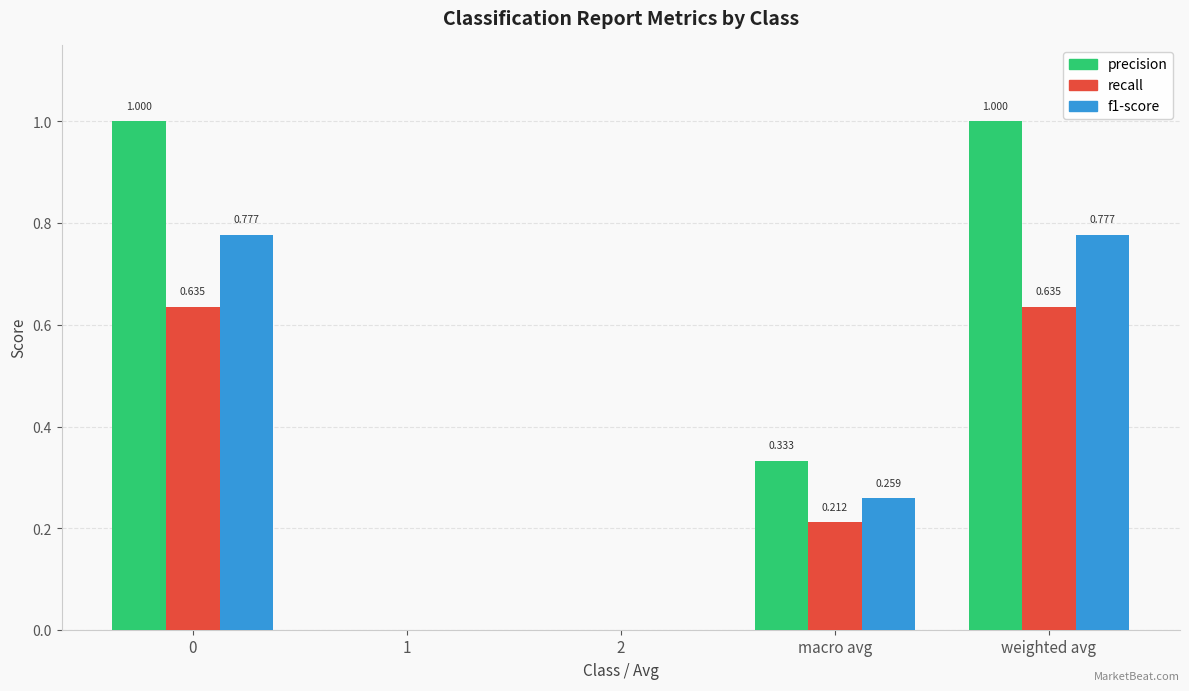

The precision series shows 0.0 at 1. True or false?

True